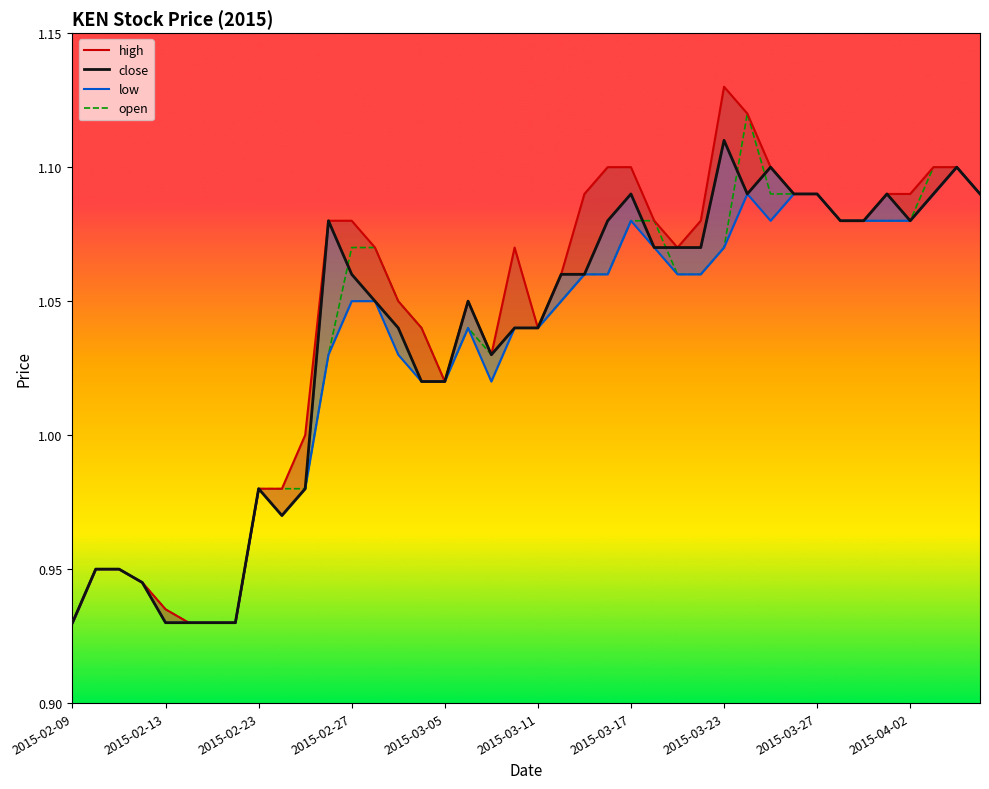

Is this an area chart (filled region under the line)?

No